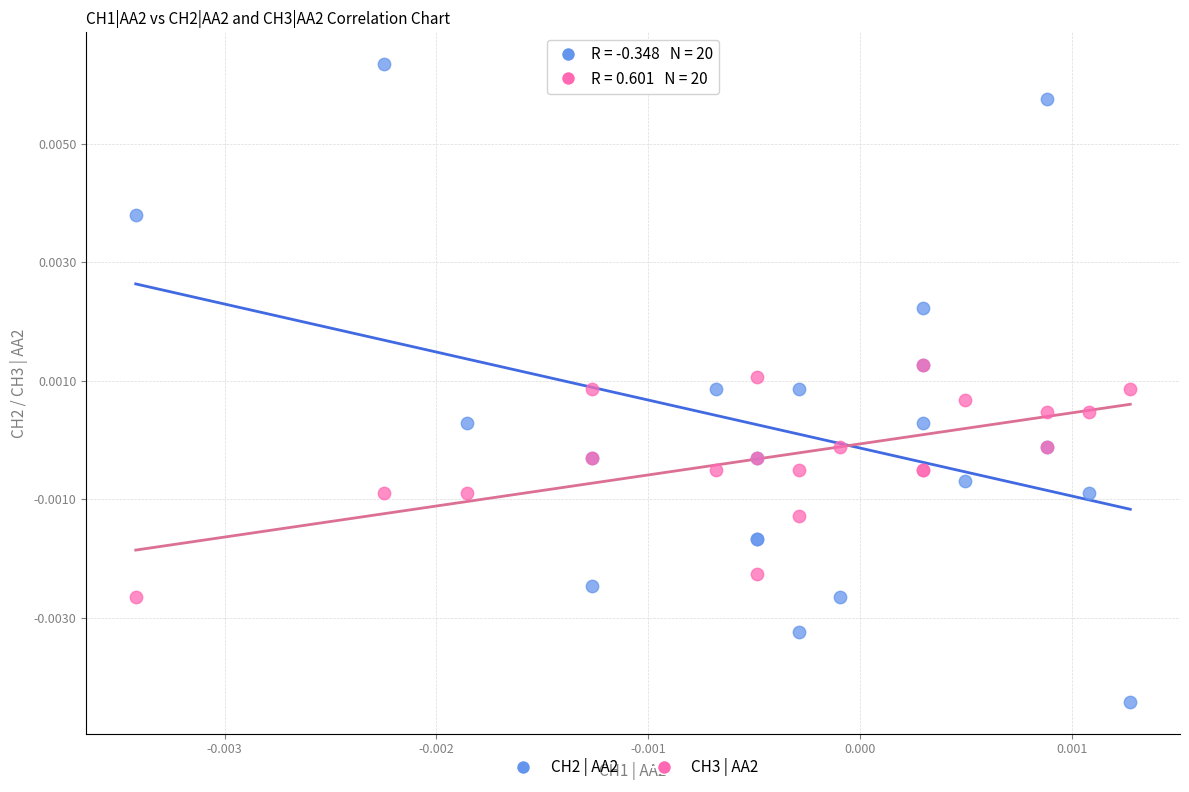

What are all the series names shown in the legend?

CH2 | AA2, CH3 | AA2